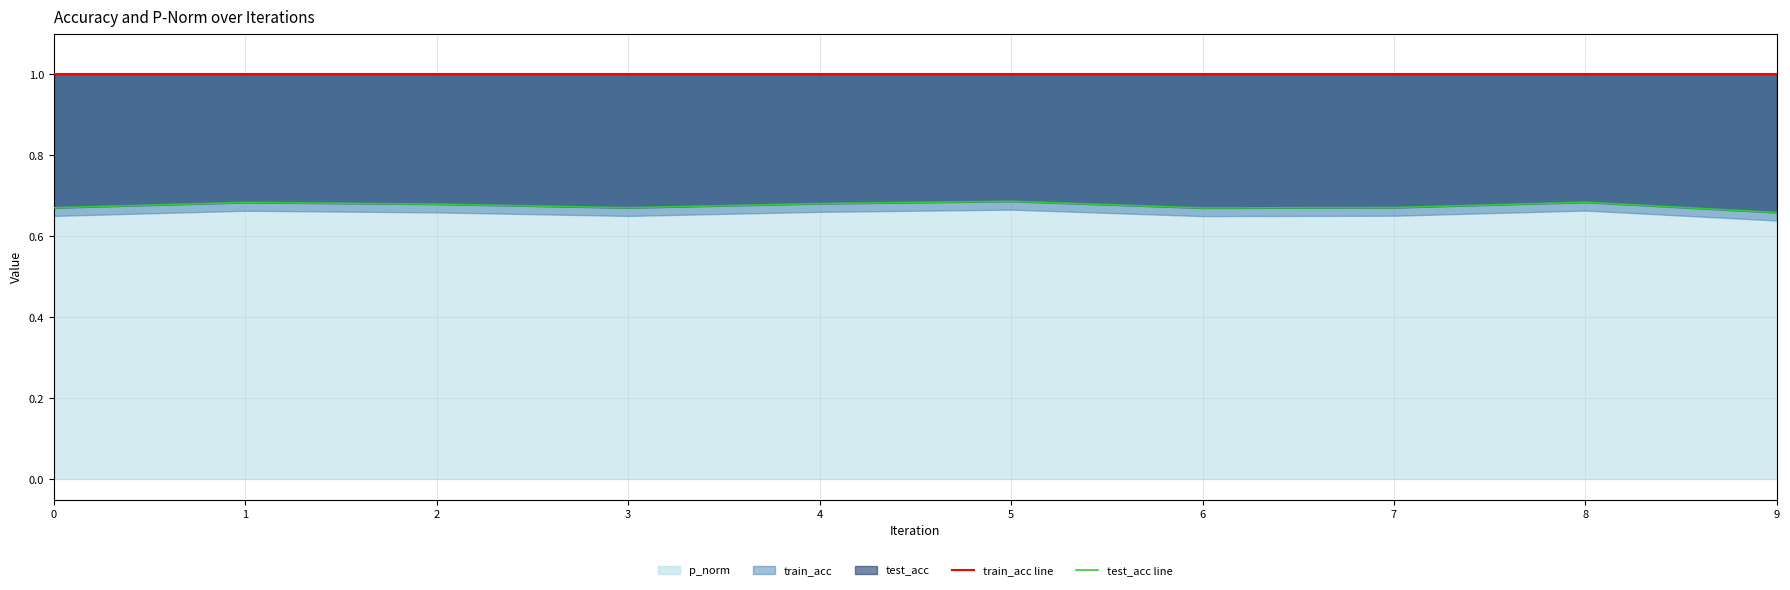

True or false: test_acc line has a value of 0.3 at 6.

False